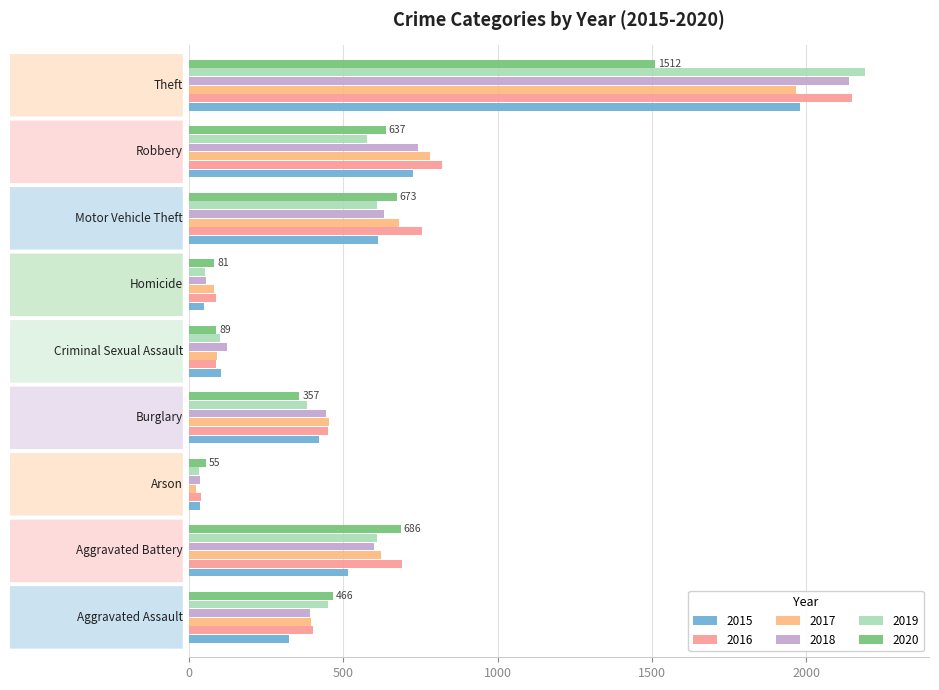

Which series has the widest spread of values?

2019